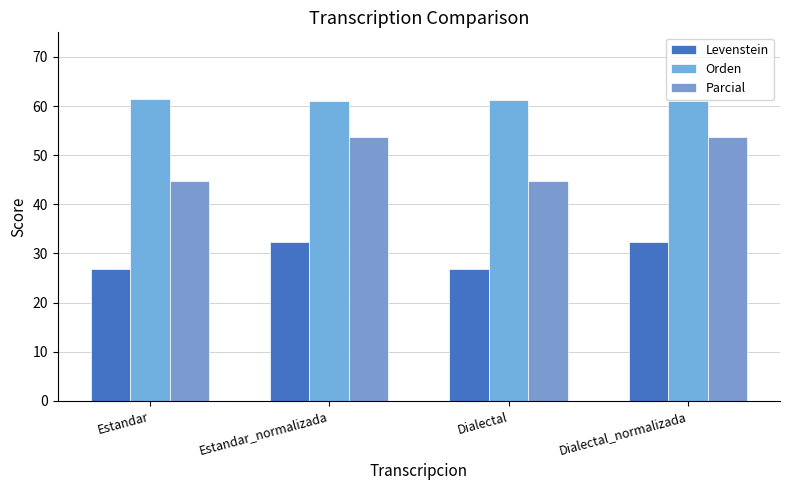

What is the difference between the highest and lowest values at Estandar?

34.5